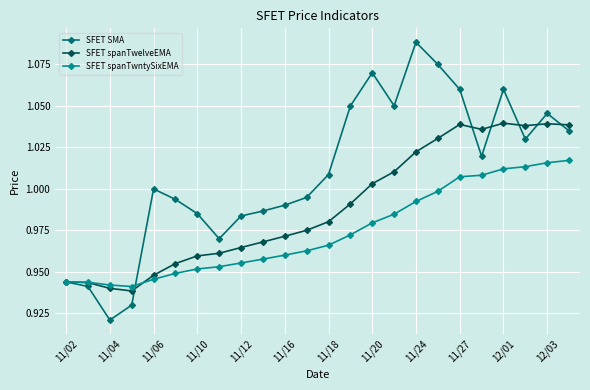

Which series has the widest spread of values?

SFET SMA